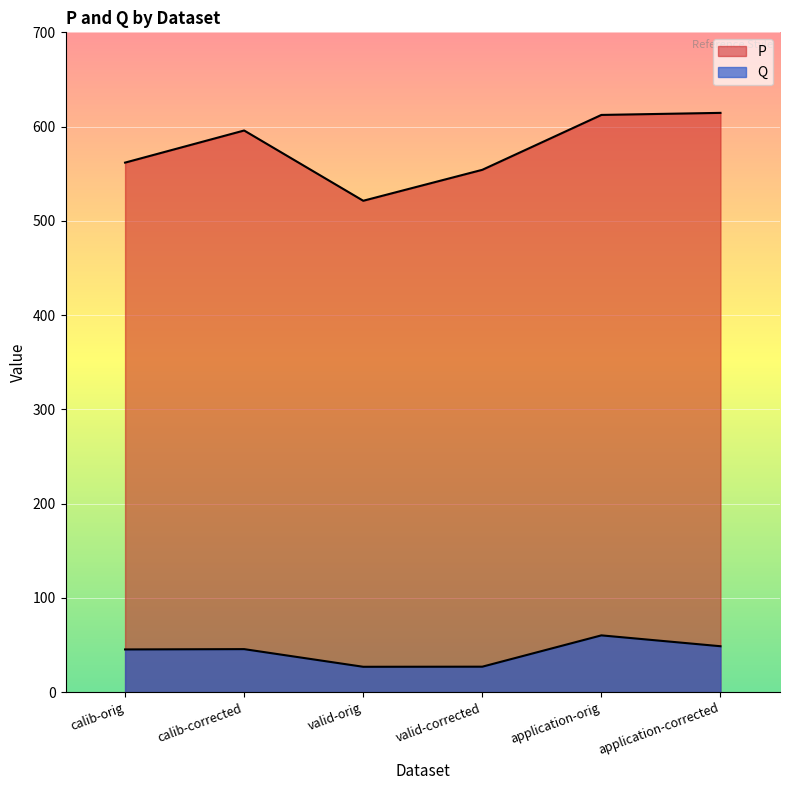

Rank the series by their average value, from lowest to highest.

Q, P